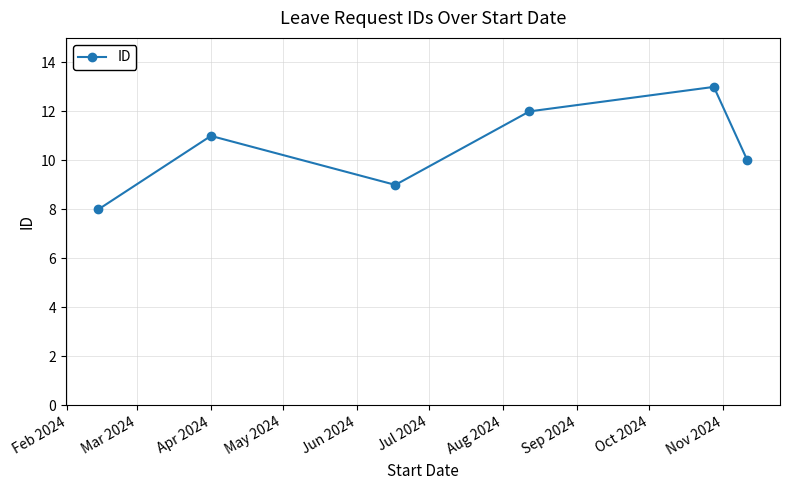

What is the value of the 4th point from the left?

12